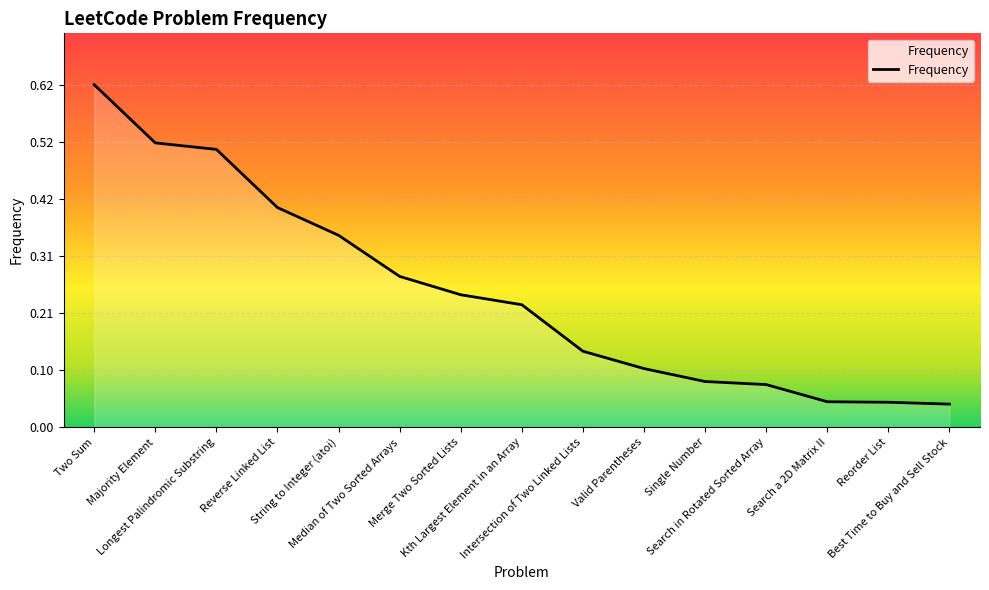

Which category has the highest value across all series?

Two Sum